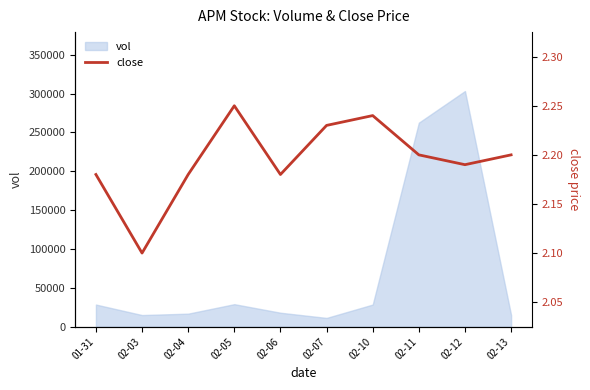

How many points are higher than both their immediate neighbors (excluding endpoints)?

2